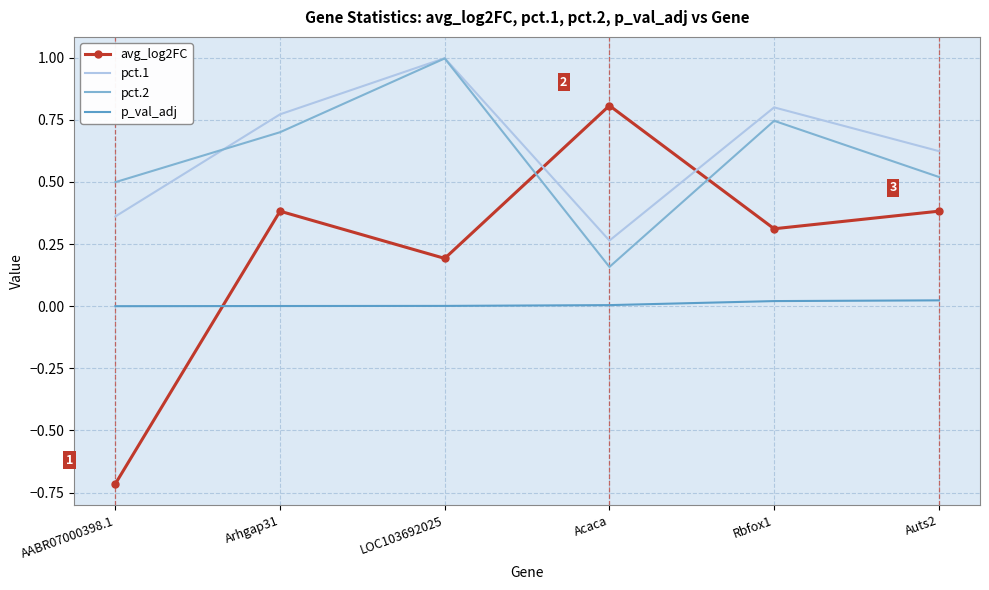

How many interior local valleys does the pct.1 series have?

1